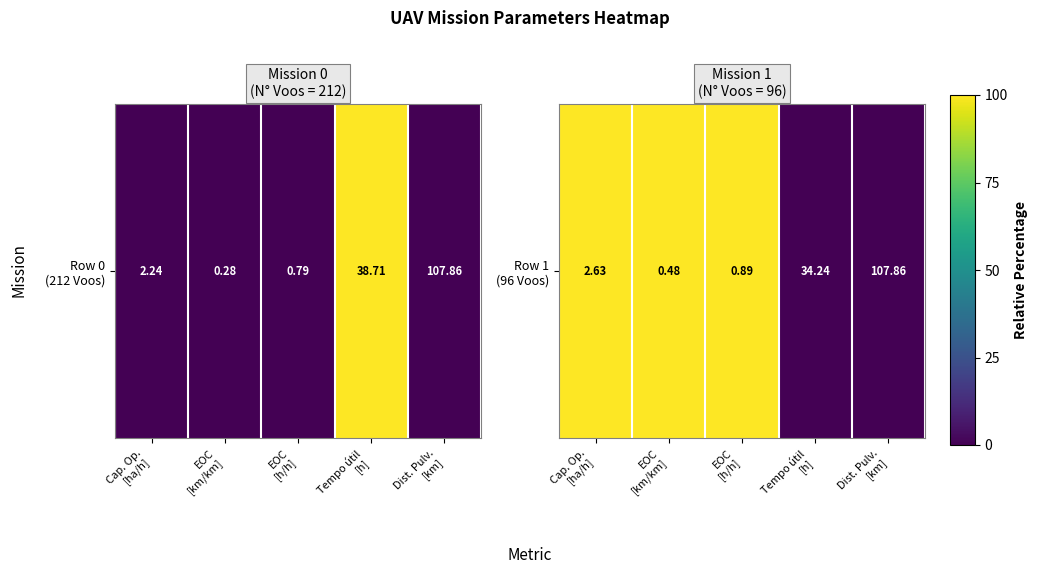

How many values are above zero?

3